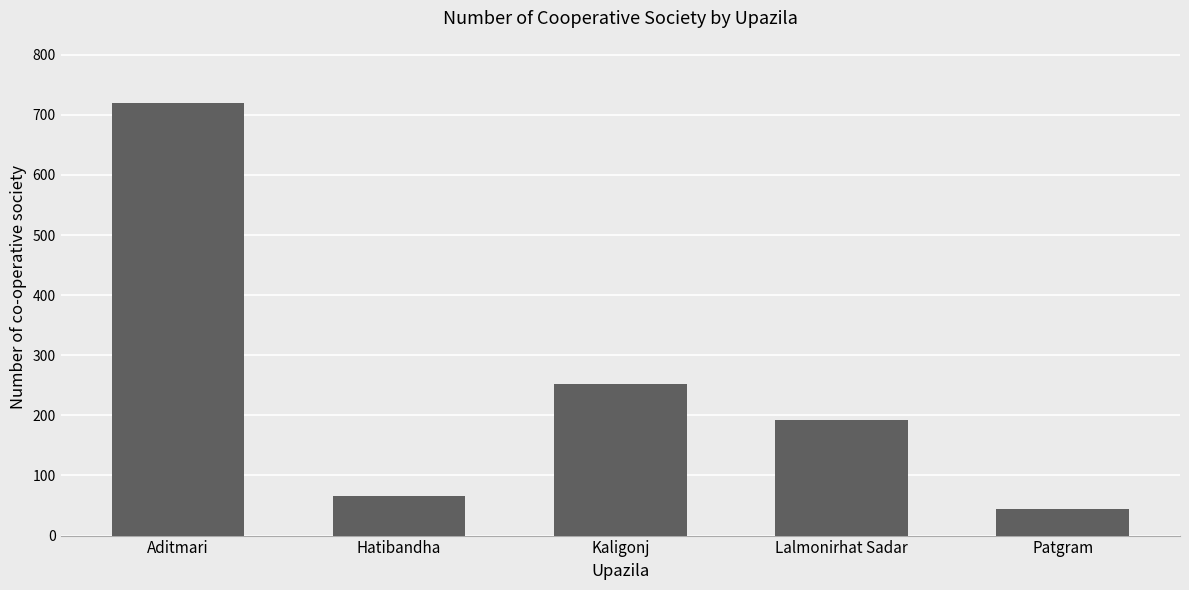

Rank the categories by value from highest to lowest.

Aditmari, Kaligonj, Lalmonirhat Sadar, Hatibandha, Patgram